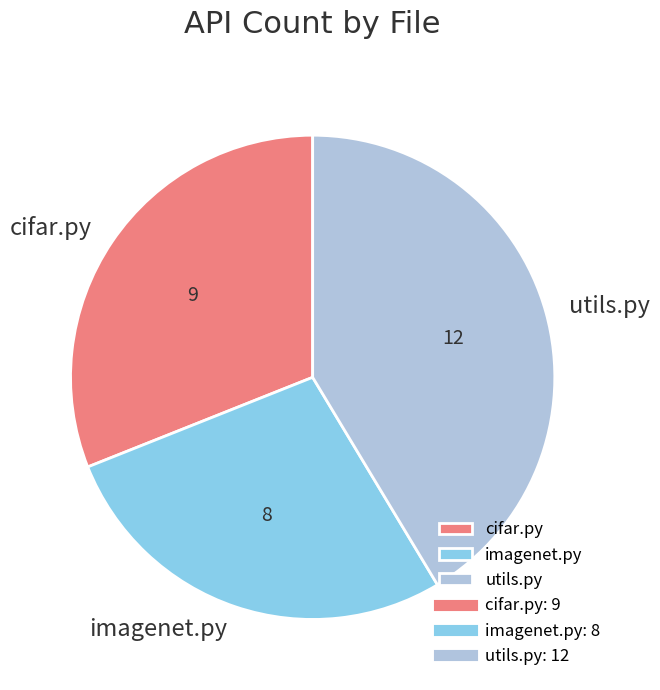

What is the largest slice in the pie chart?

utils.py